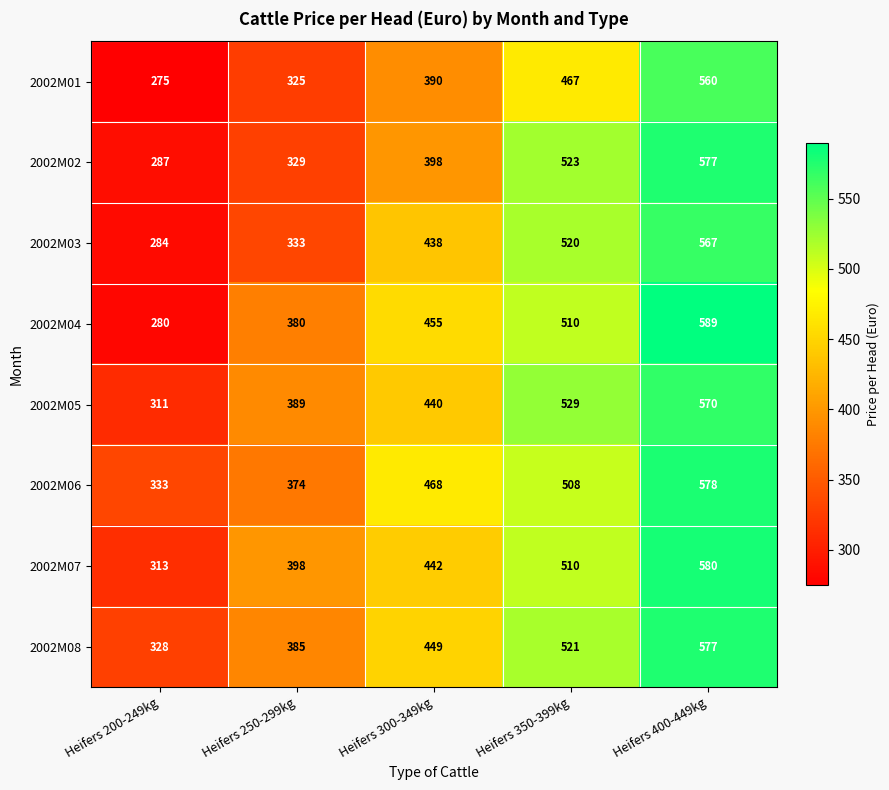

How many data points in 2002M08 are less than 449?

2